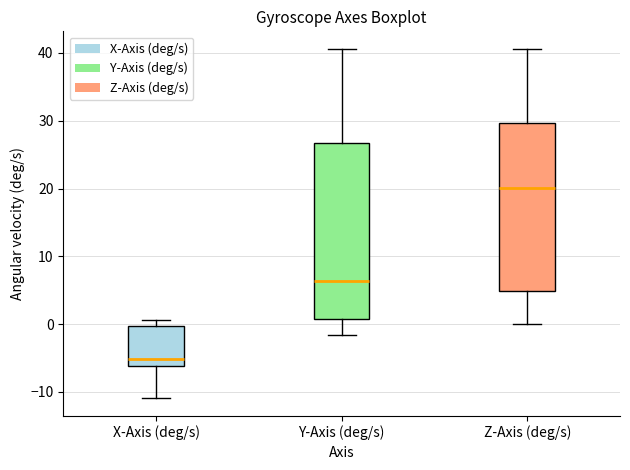

Where does the lower whisker of the box for X-Axis (deg/s) end on the y-axis? The values are not printed on the chart, so give them approximately, as read against the axis.

-11